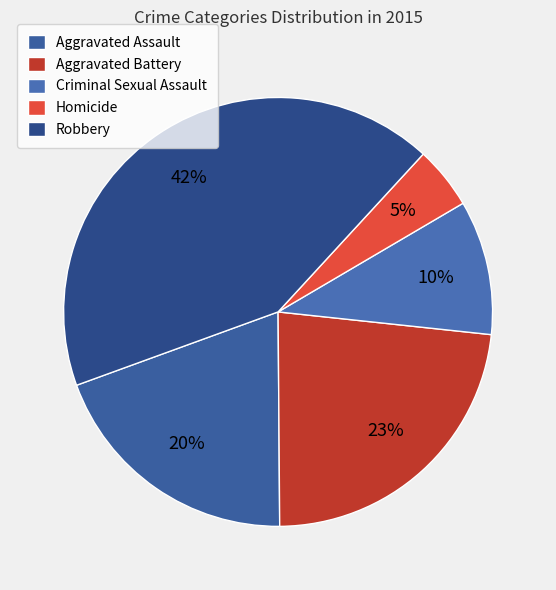

Rank the categories by value from highest to lowest.

Robbery, Aggravated Battery, Aggravated Assault, Criminal Sexual Assault, Homicide